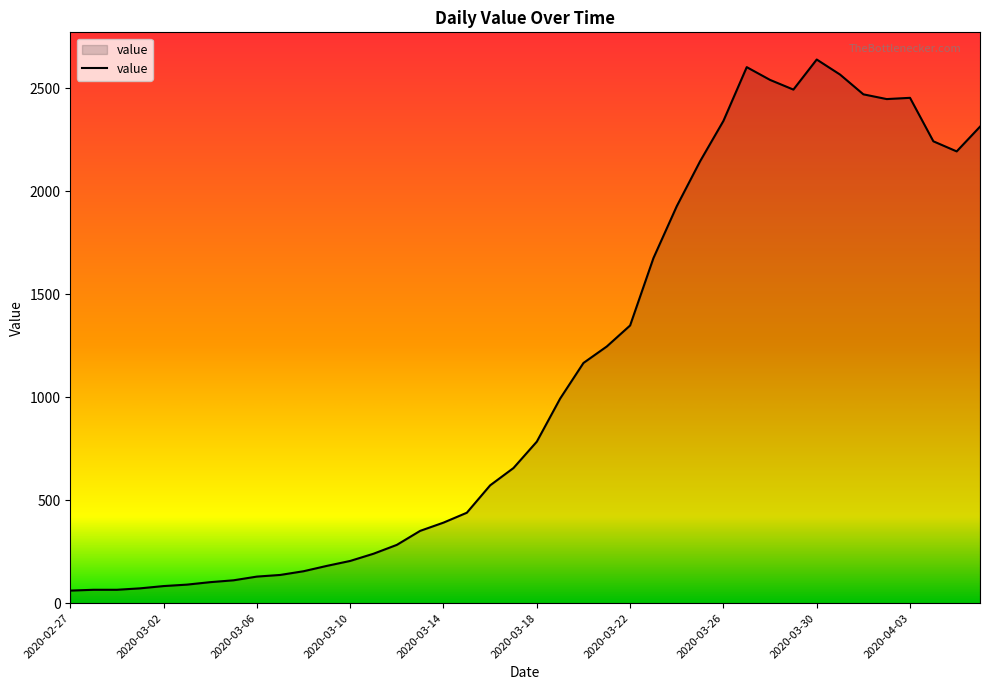

What is the minimum value shown in the chart?

61